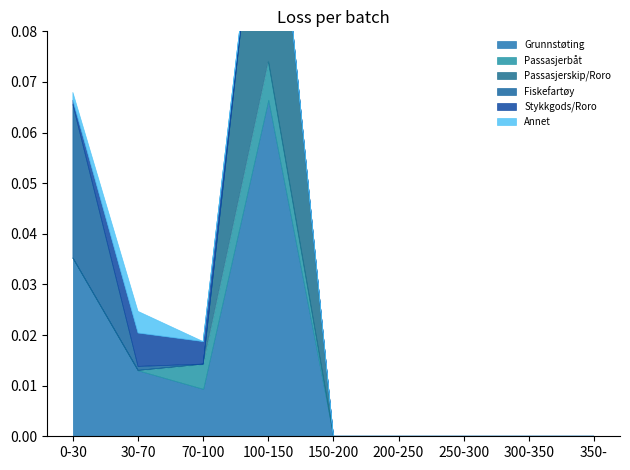

Between 0-30 and 150-200, which is larger?

0-30